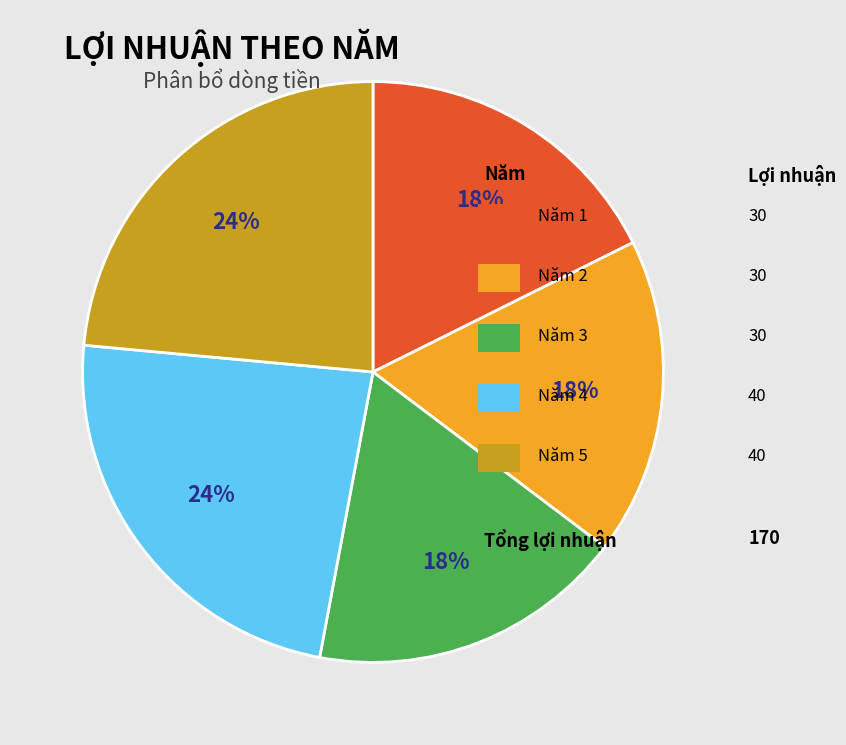

Is there a majority slice in this chart?

No